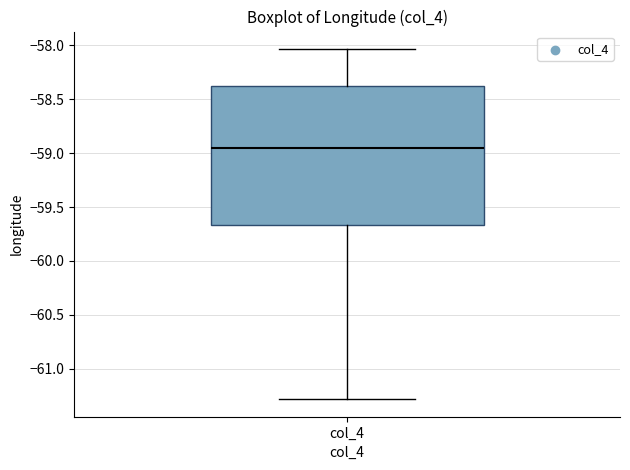

Transcribe this box plot: give where the median line is, the range the box spans, and where the two whiskers end, as read against the y-axis. The values are not printed on the chart, so give them approximately, as read against the axis.

median -58.95, box -59.65 to -58.40, whiskers -61.30 to -58.05